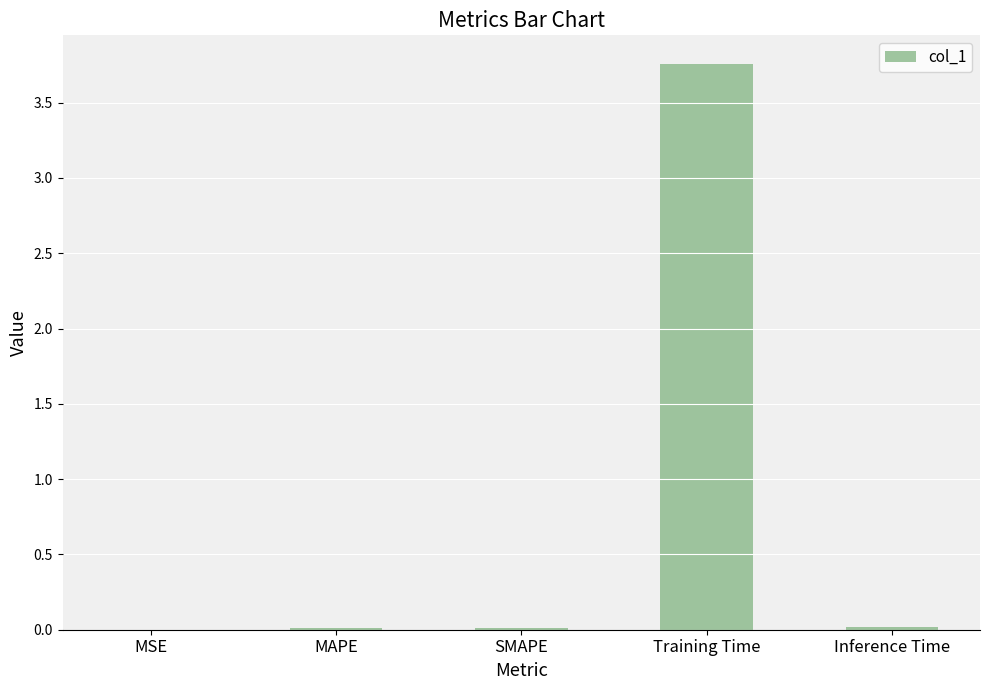

Between Inference Time and Training Time, which is larger?

Training Time